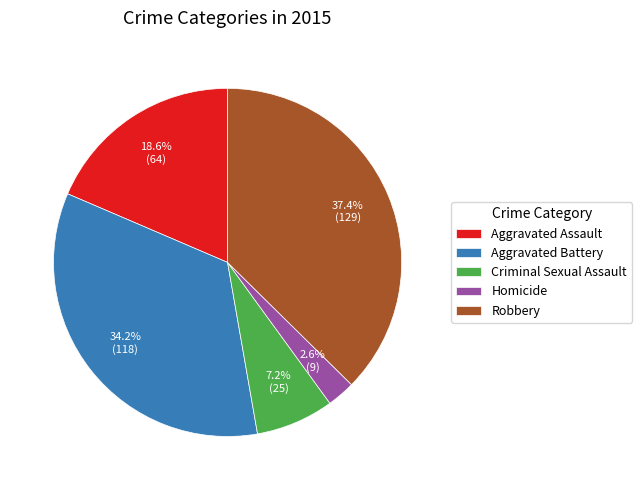

To the nearest percent, what percentage of the pie is Criminal Sexual Assault?

7%